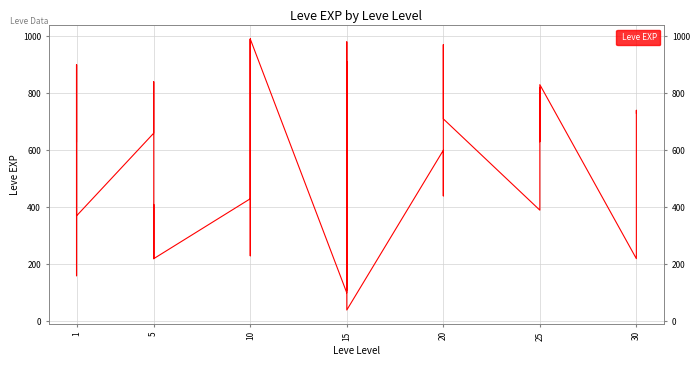

What is the minimum value shown in the chart?

40